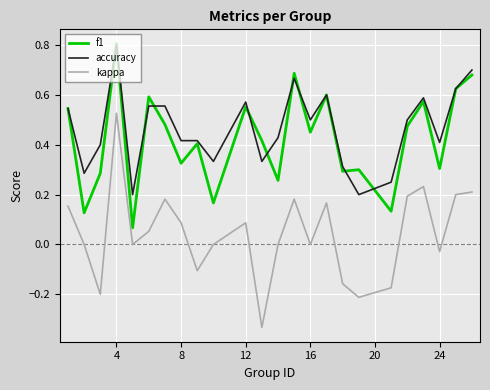

True or false: kappa and f1 intersect in this chart.

False